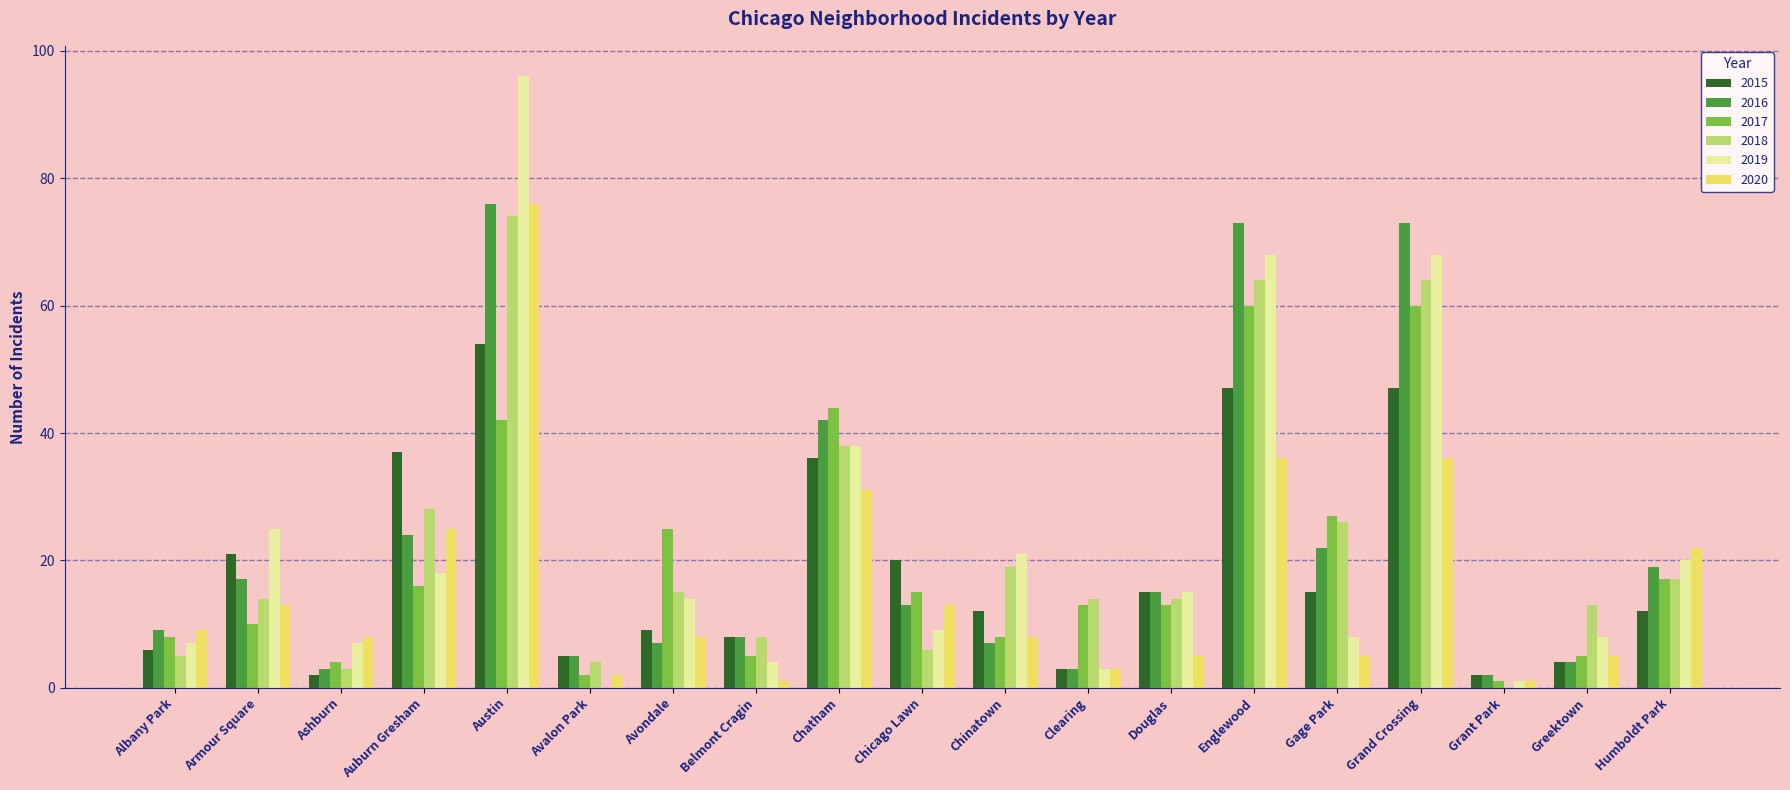

What is the total value across all series at Greektown?

39